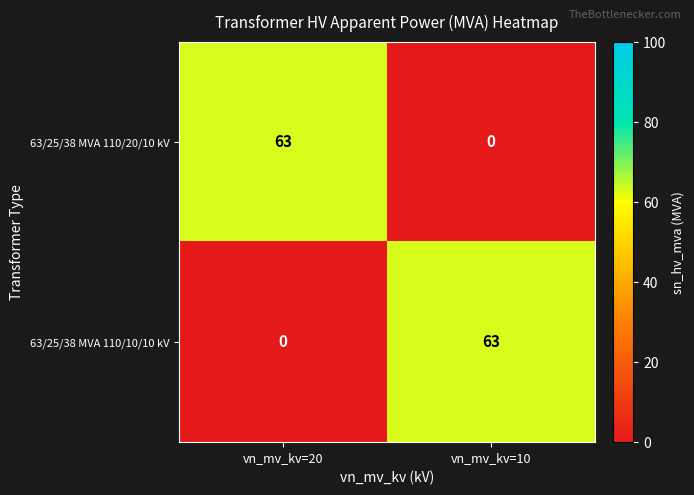

At which label is 63/25/38 MVA 110/20/10 kV closest to 31?

vn_mv_kv=10